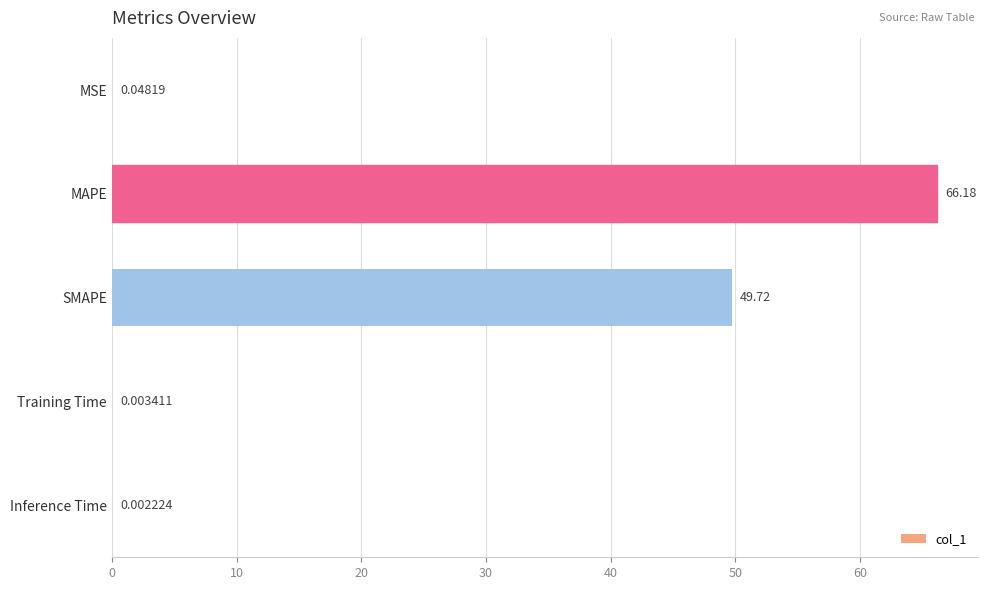

At which label is the value closest to 33?

SMAPE